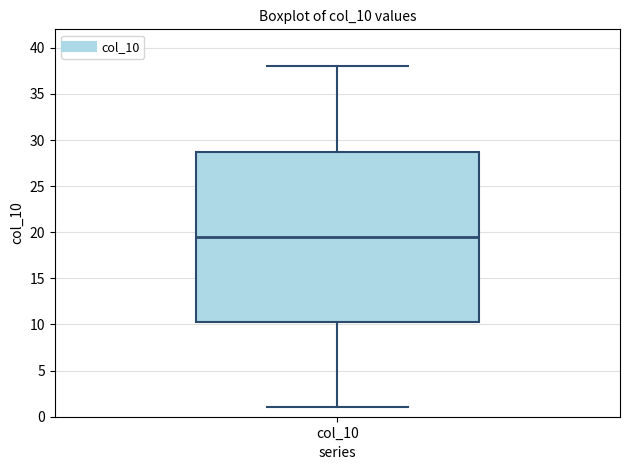

Read this box plot against the y-axis: the position of the median line, the range covered by the box, and the ends of both whiskers. The values are not printed on the chart, so give them approximately, as read against the axis.

median 19.5, box 10.5 to 29.0, whiskers 1.0 to 38.0